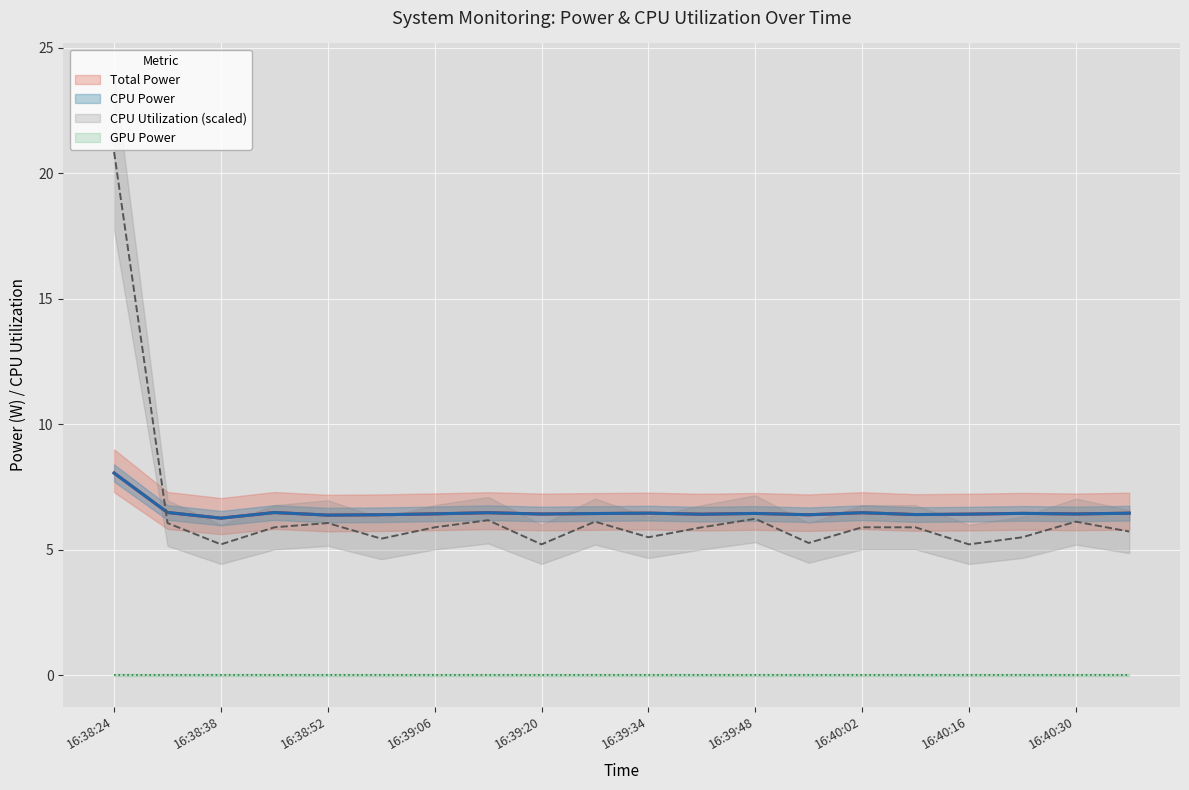

What is the difference between the CPU Utilization (scaled) values at 16 and 11?

0.7